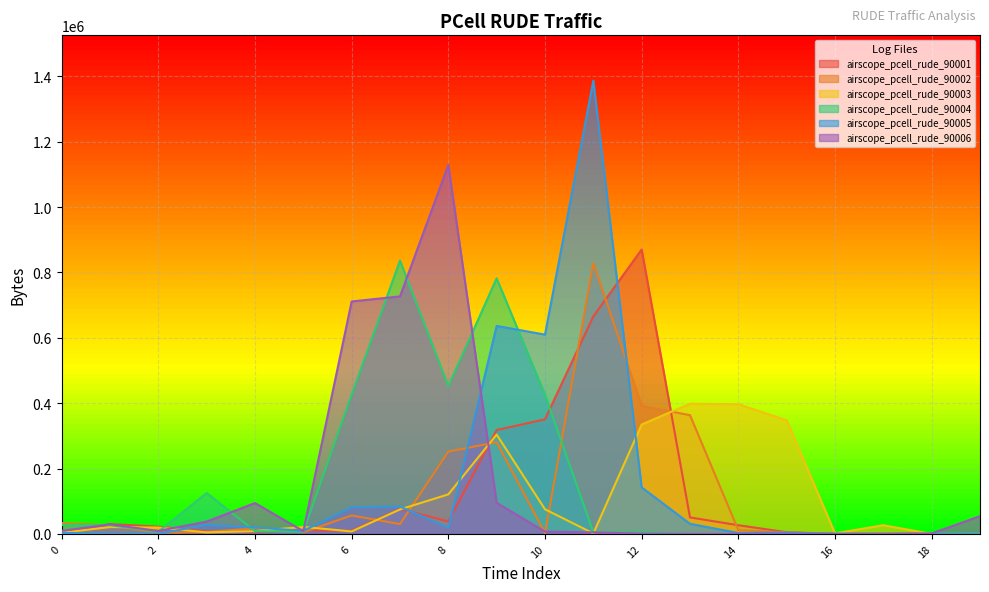

The airscope_pcell_rude_90003 series shows 19330 at 2. True or false?

True